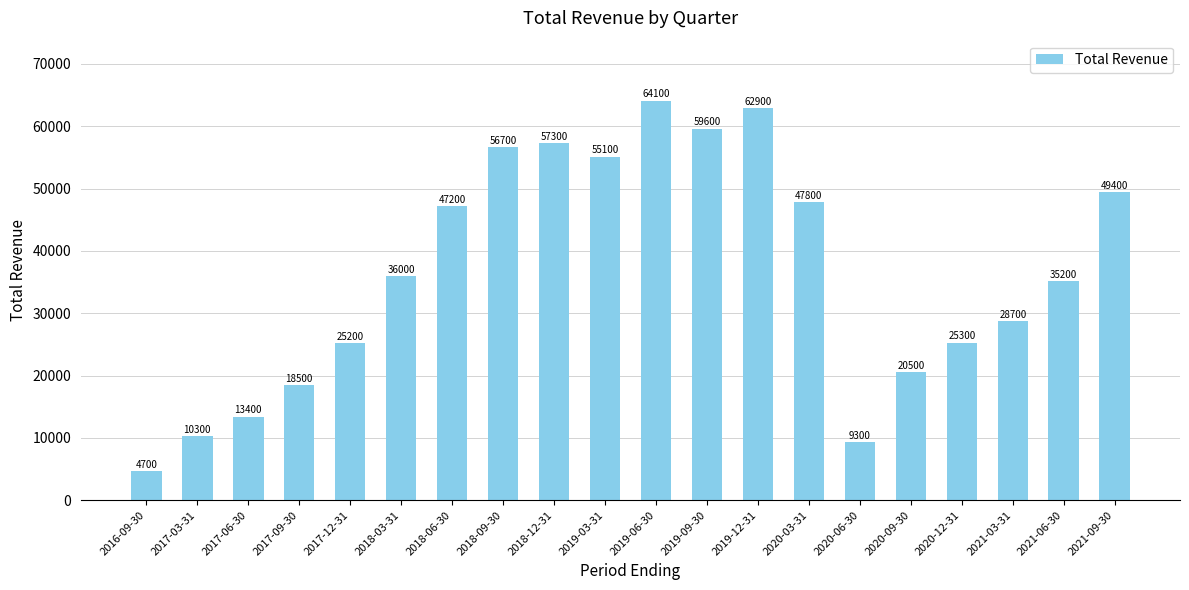

What is the value of the 15th bar from the left?

9300